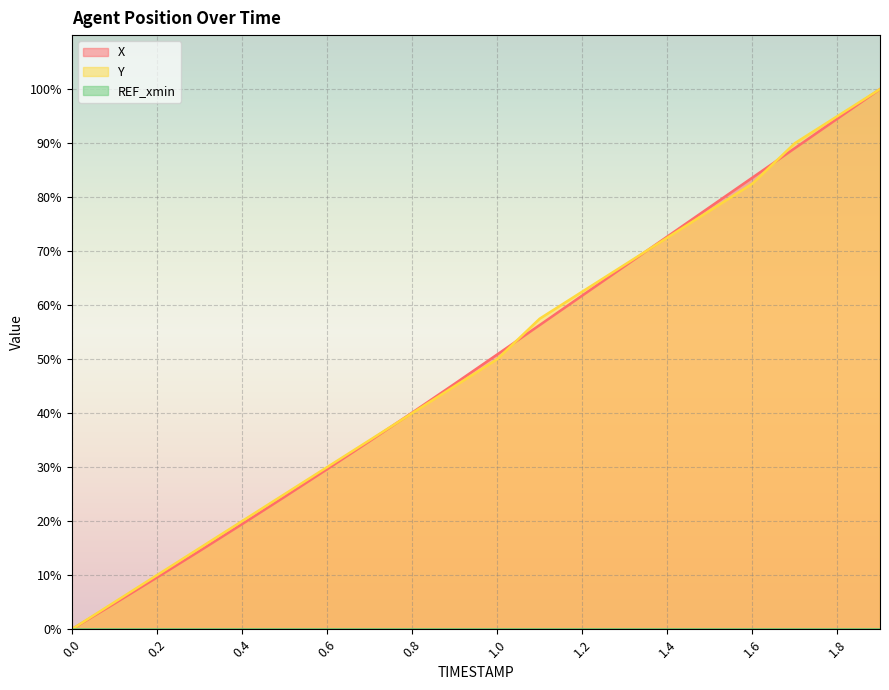

How many lines are shown in the chart?

3